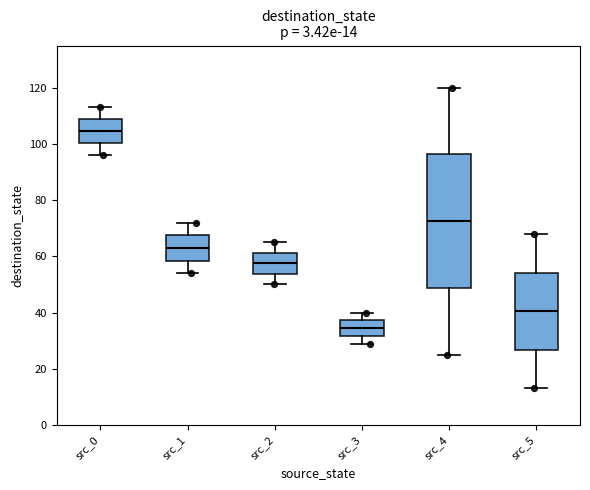

Which box has the highest median line?

src_0